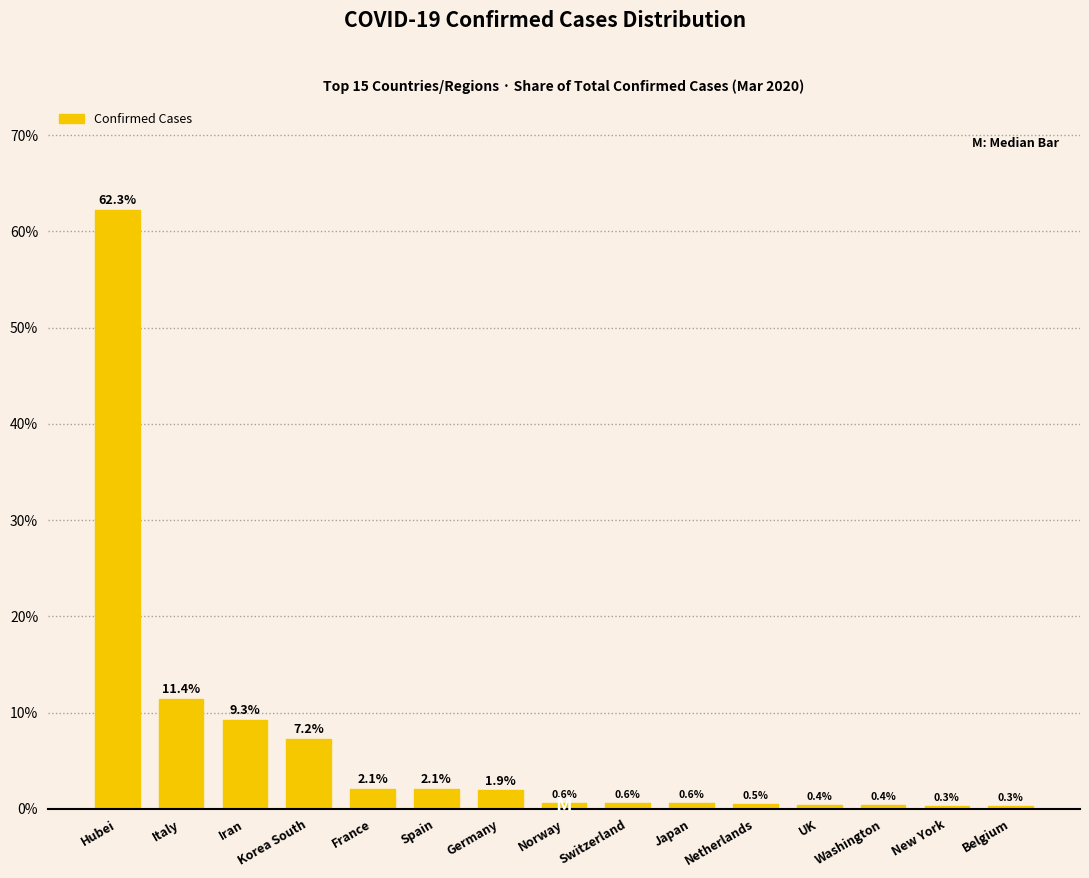

Reading left to right, extract all data points from this chart.

Hubei=62.3	Italy=11.4	Iran=9.3	Korea South=7.2	France=2.1	Spain=2.1	Germany=1.9	Norway=0.6	Switzerland=0.6	Japan=0.6	Netherlands=0.5	UK=0.4	Washington=0.4	New York=0.3	Belgium=0.3